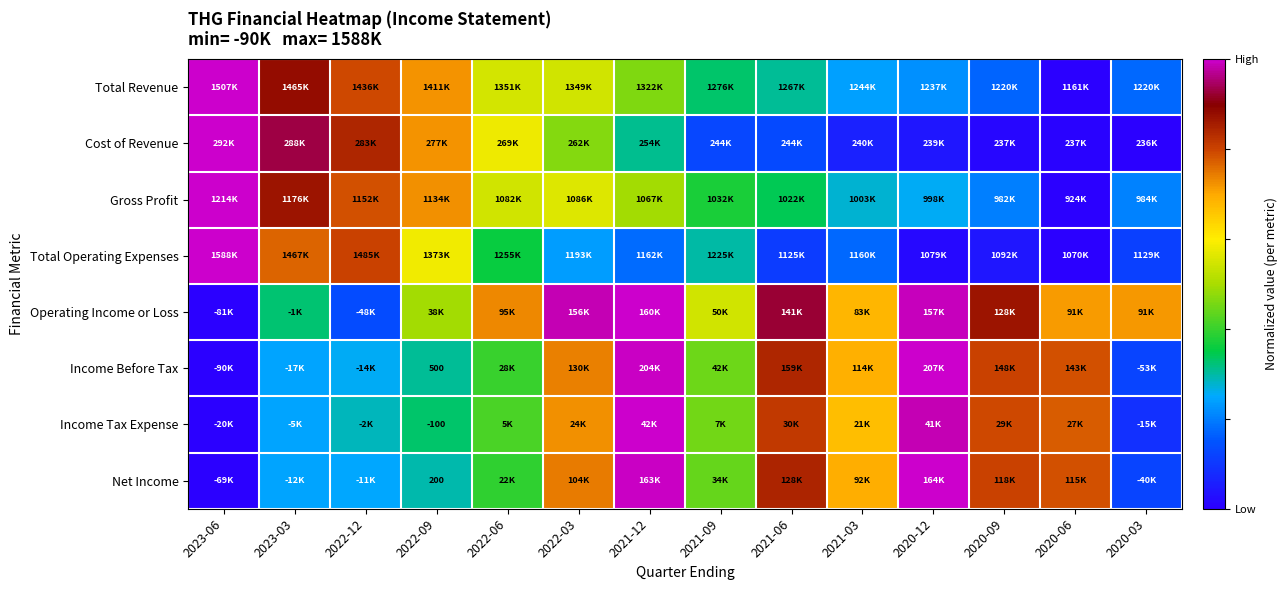

Rank the categories by Income Before Tax value from lowest to highest.

2023-06, 2020-03, 2023-03, 2022-12, 2022-09, 2022-06, 2021-09, 2021-03, 2022-03, 2020-06, 2020-09, 2021-06, 2021-12, 2020-12